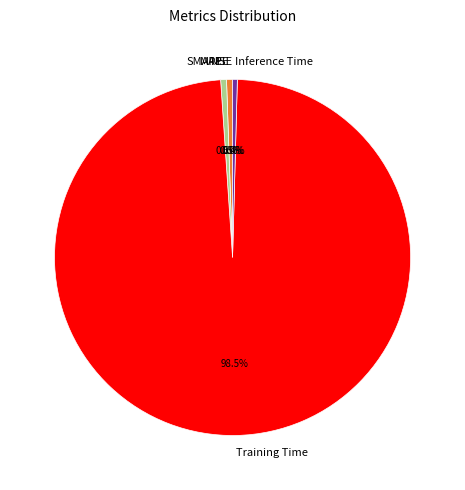

What is the largest slice in the pie chart?

Training Time